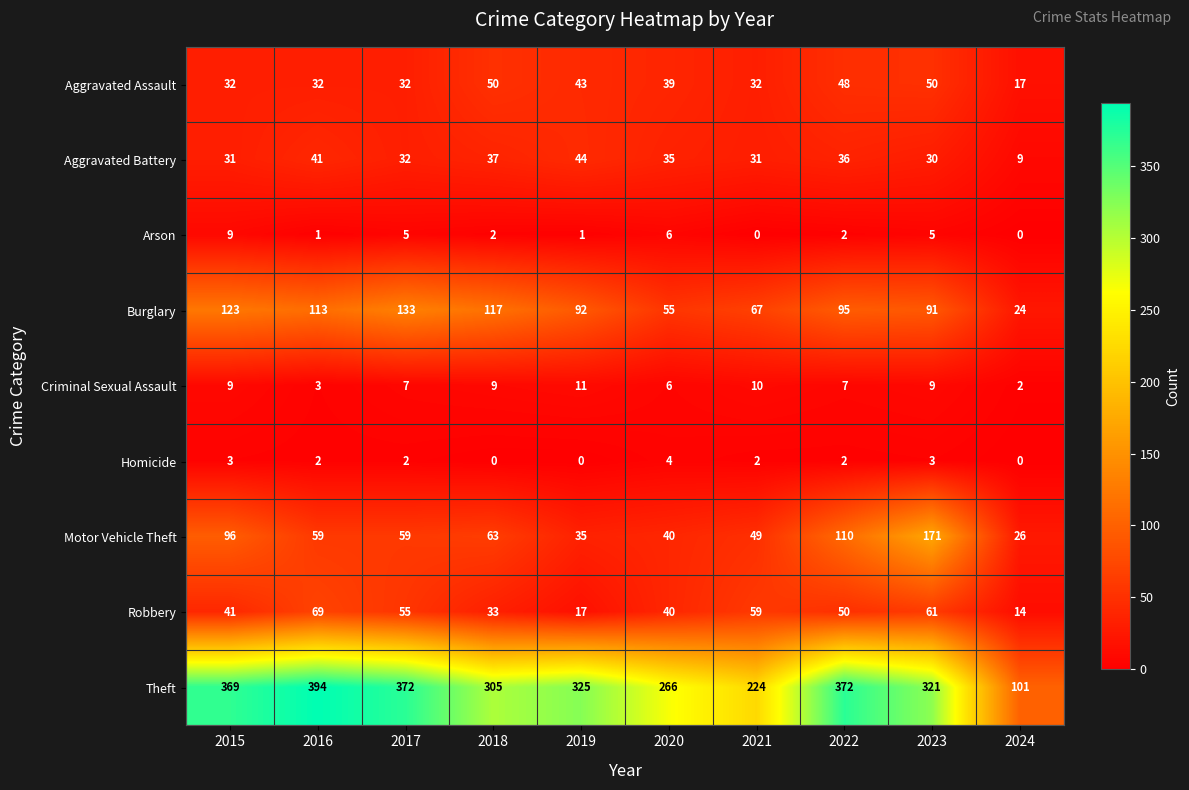

Which series has the largest total across all categories?

Theft